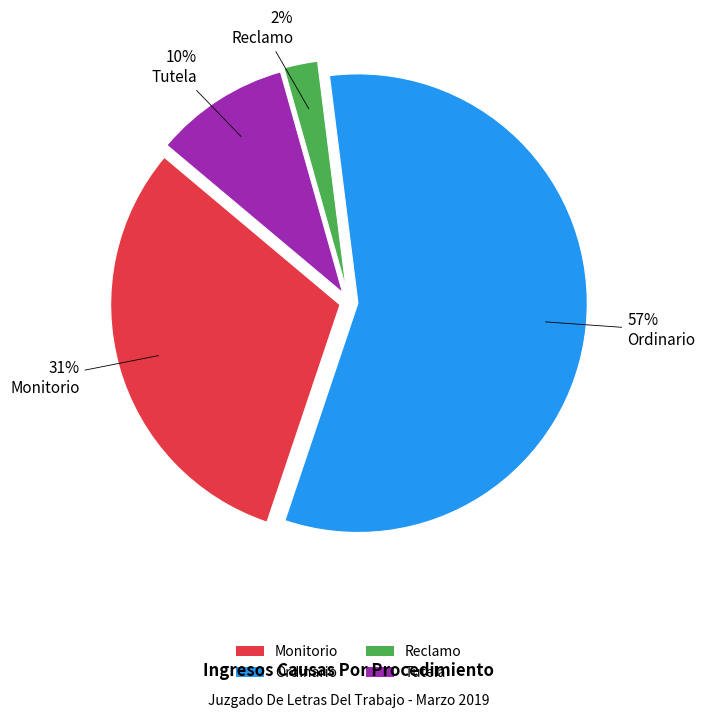

Do Monitorio and Ordinario together represent more than half of the pie?

Yes